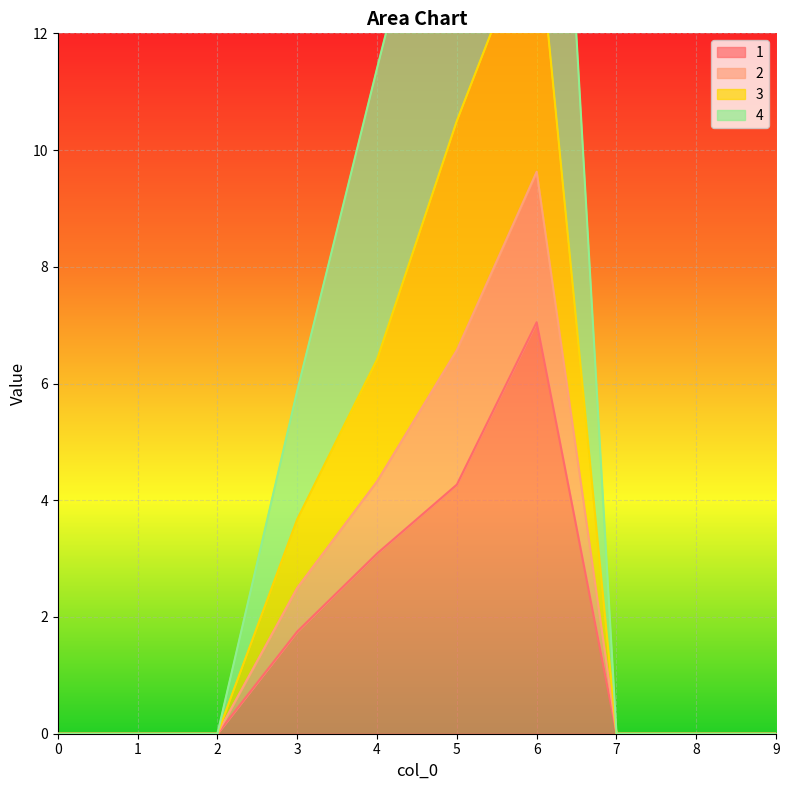

At which category is the sum across all series the highest?

6